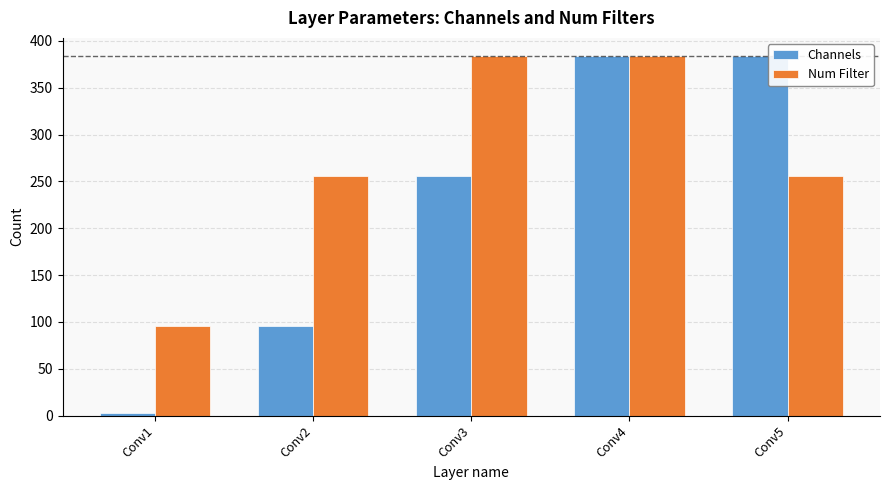

Reading right to left, transcribe all the data shown in this chart.

Channels: Conv5=384	Conv4=384	Conv3=256	Conv2=96	Conv1=3
Num Filter: Conv5=256	Conv4=384	Conv3=384	Conv2=256	Conv1=96